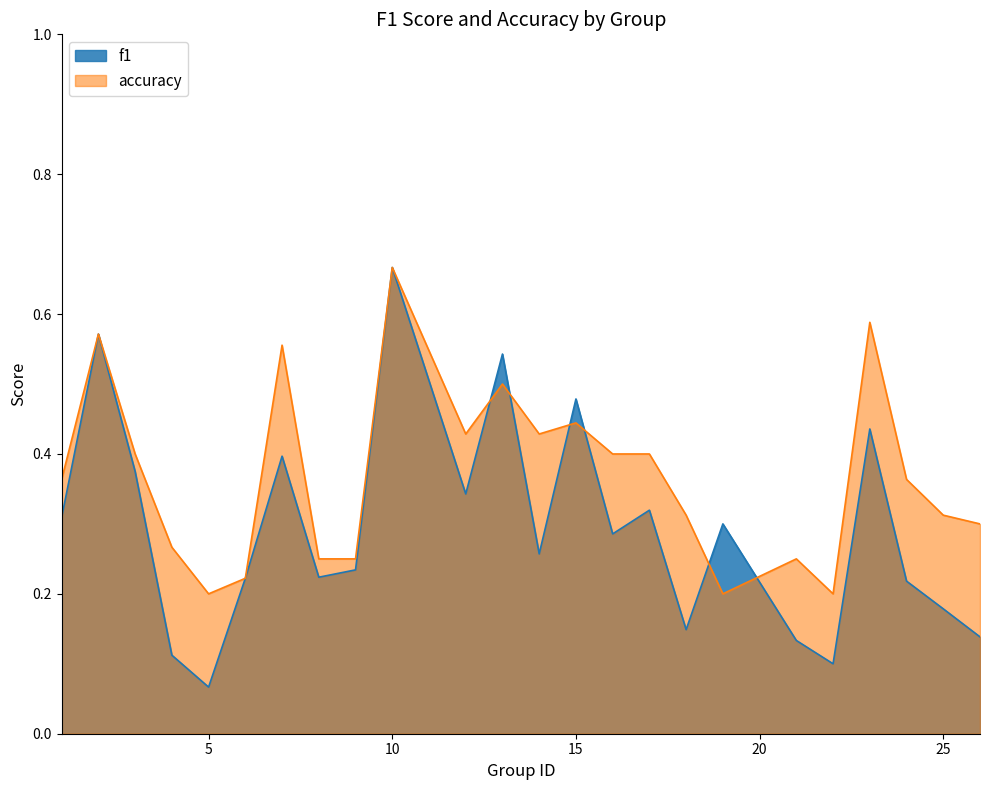

What is the total value across all series at 26?

0.4